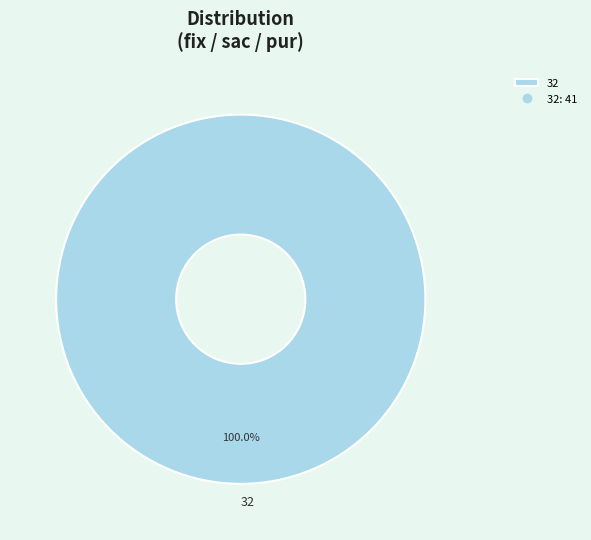

Rank the categories by value from lowest to highest.

32